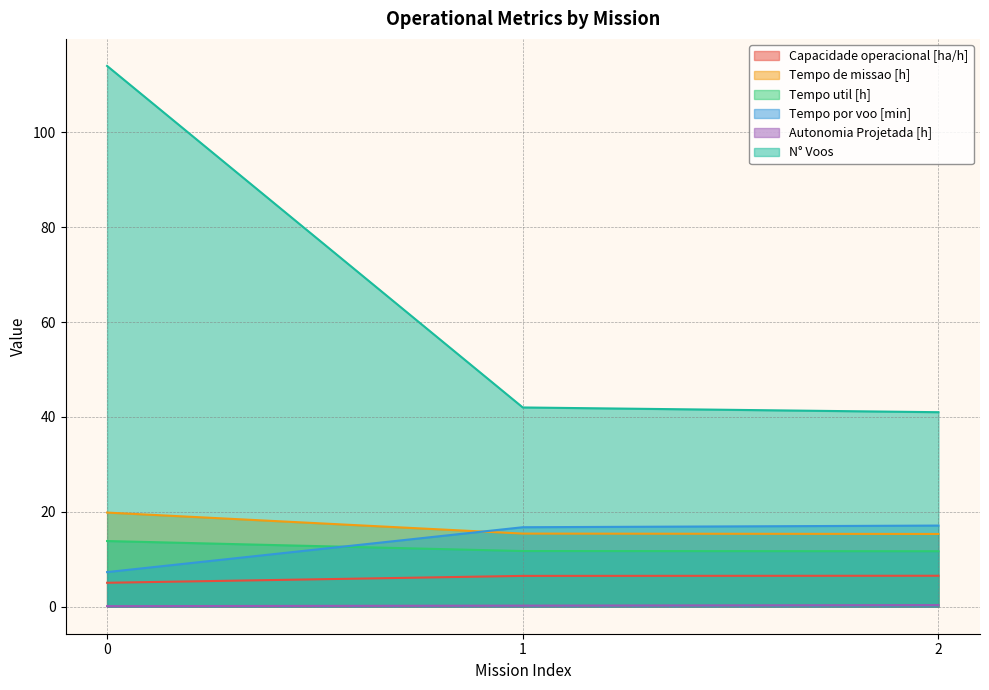

What is the sum of all N° Voos values?

197.0